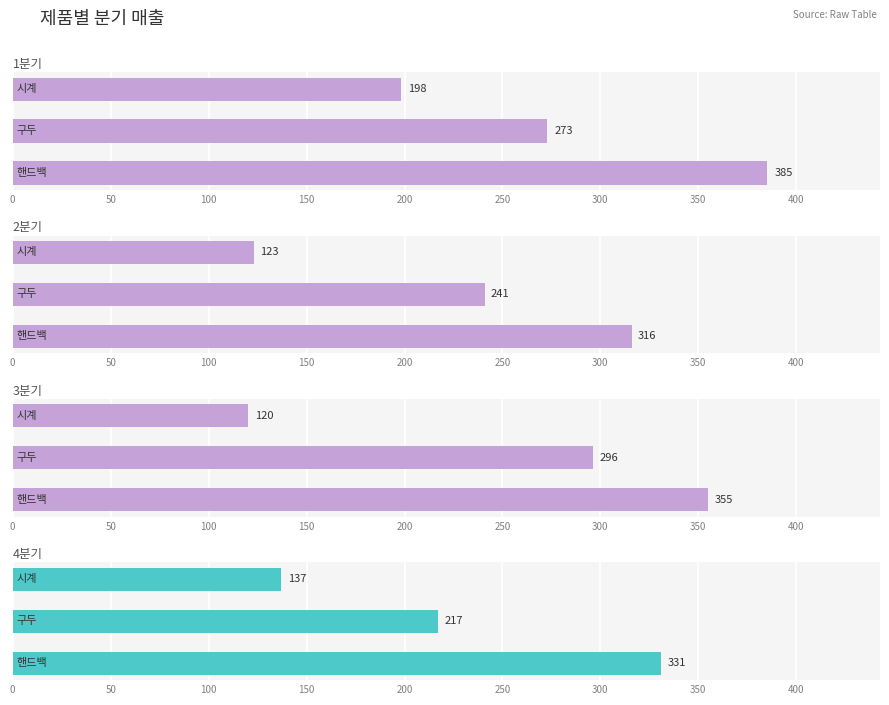

What is the smallest value displayed?

120